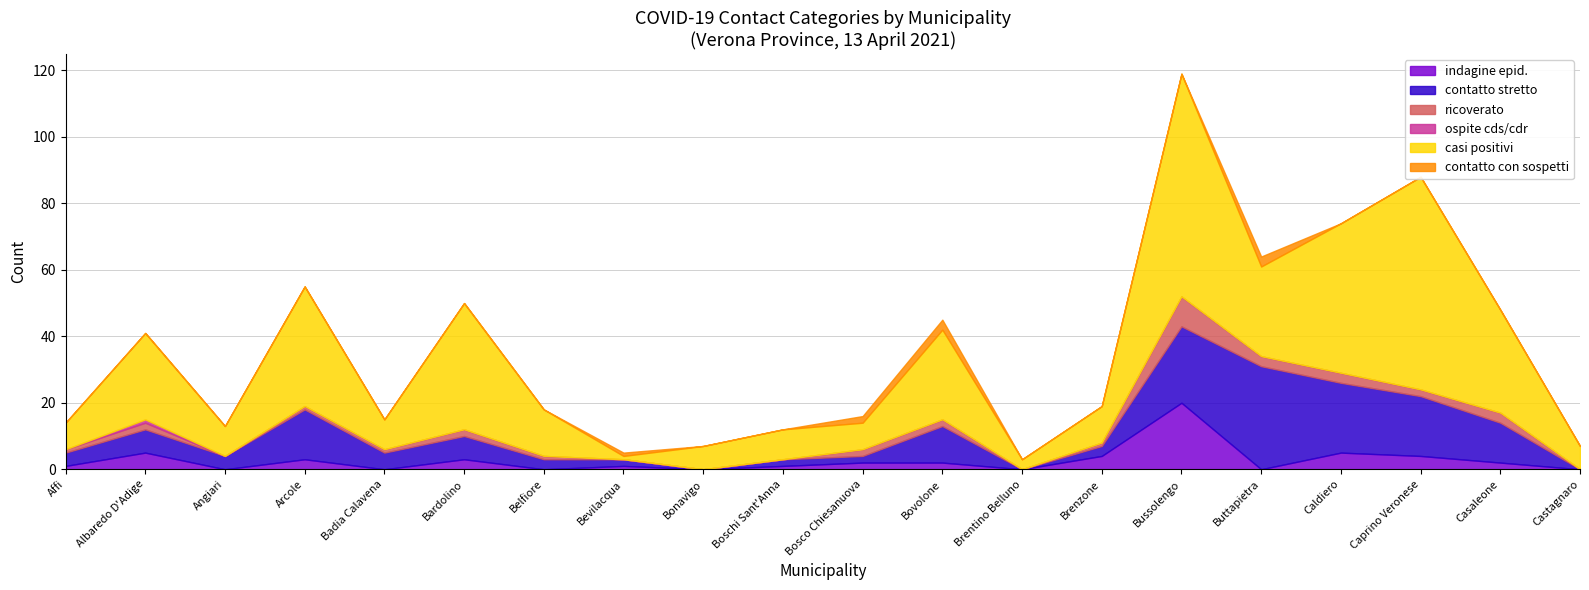

Is the value of contatto stretto at Castagnaro greater than the value of contatto con sospetti at Bardolino?

No